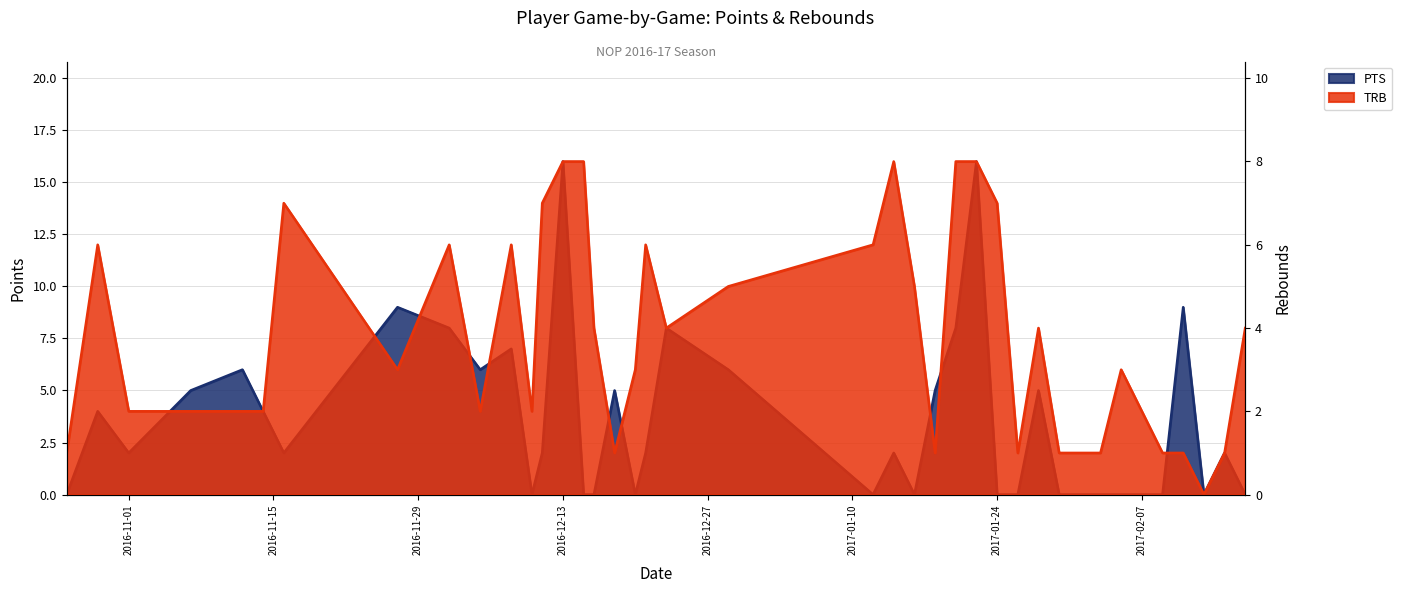

Rank the categories by TRB value from highest to lowest.

2016-12-13, 2016-12-15, 2017-01-14, 2017-01-20, 2017-01-22, 2016-11-16, 2016-12-11, 2017-01-24, 2016-10-29, 2016-12-02, 2016-12-08, 2016-12-21, 2017-01-12, 2016-12-29, 2017-01-16, 2016-12-16, 2016-12-23, 2017-01-28, 2017-02-17, 2016-11-27, 2016-12-20, 2017-02-05, 2016-11-01, 2016-11-07, 2016-11-12, 2016-11-14, 2016-12-05, 2016-12-10, 2017-02-07, 2016-10-26, 2016-12-18, 2017-01-18, 2017-01-26, 2017-01-30, 2017-02-01, 2017-02-03, 2017-02-09, 2017-02-11, 2017-02-15, 2017-02-13